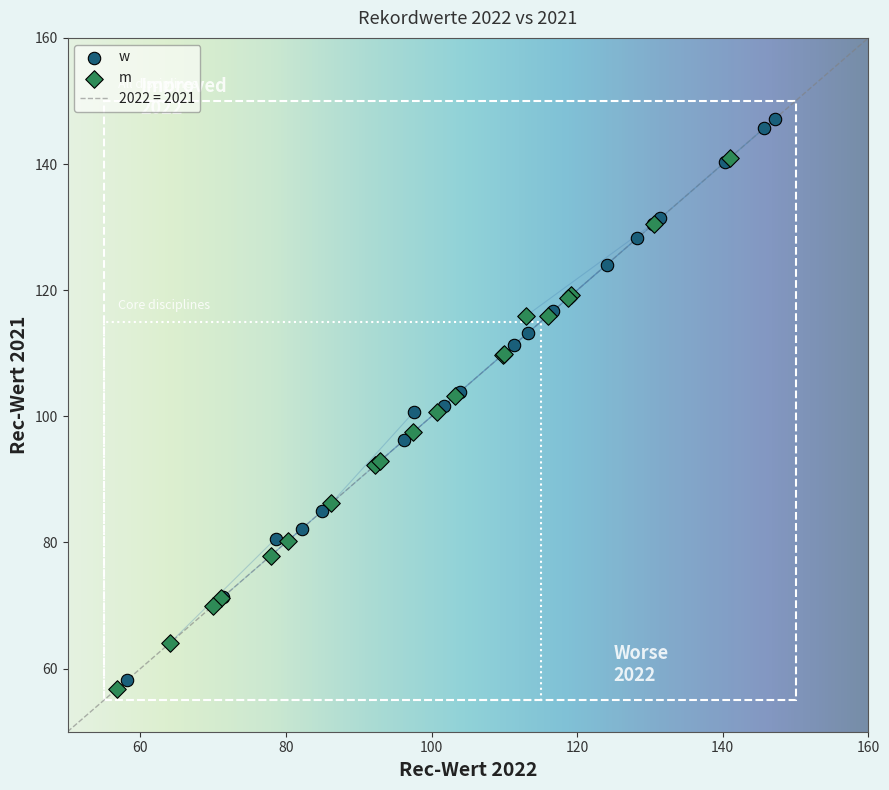

Which series reaches the maximum Y coordinate?

w